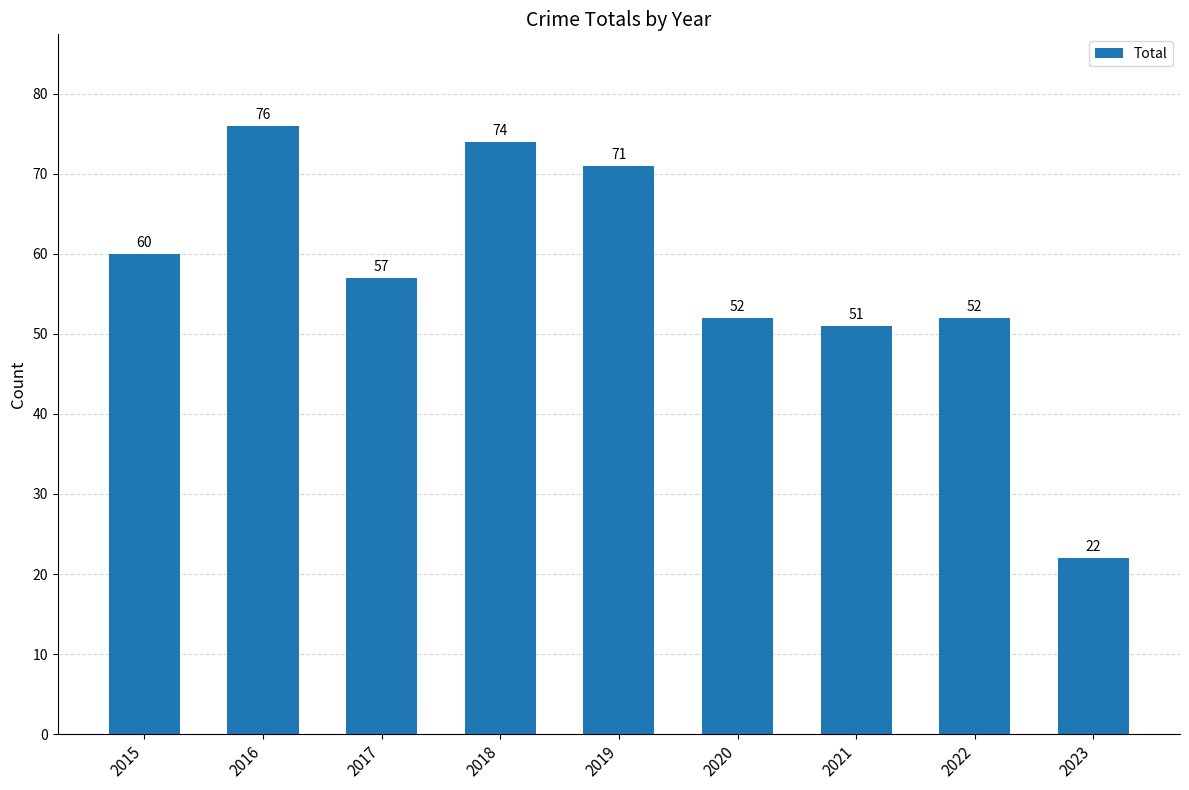

How many distinct data groups are displayed?

1